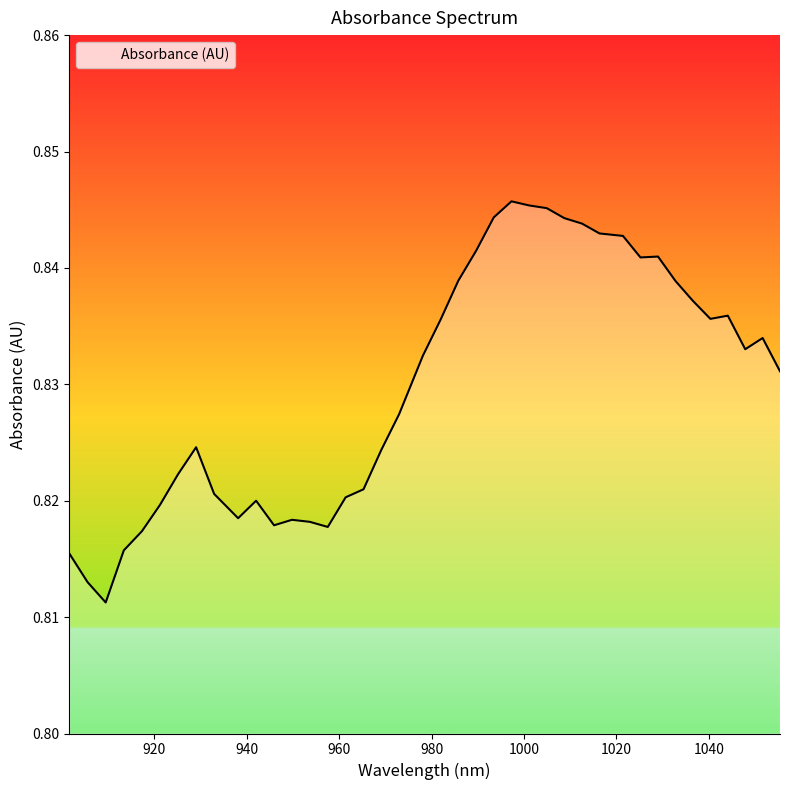

What is the smallest value displayed?

0.8